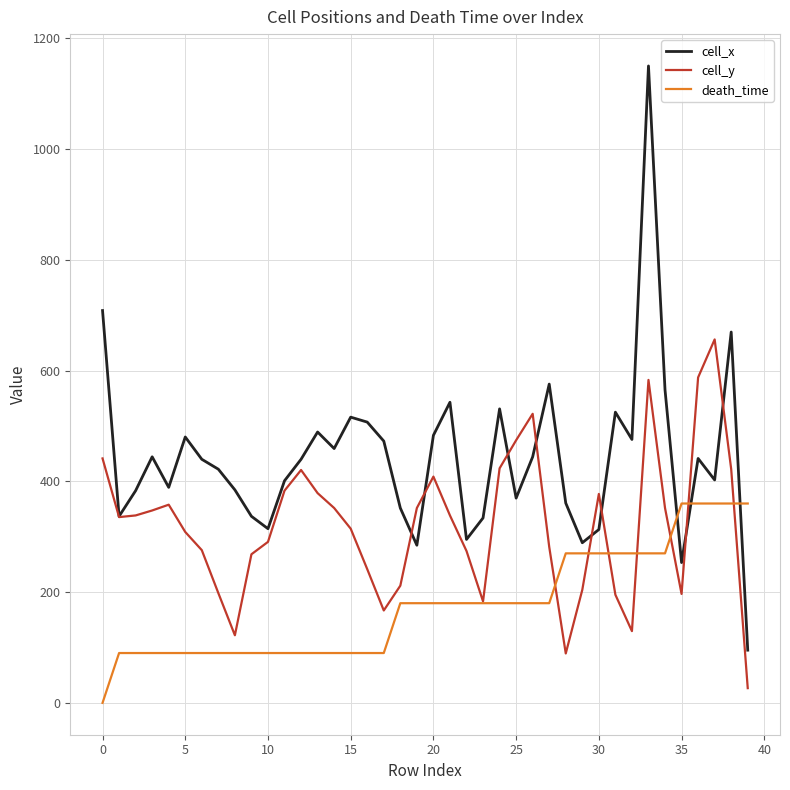

Which series has the largest total across all categories?

cell_x